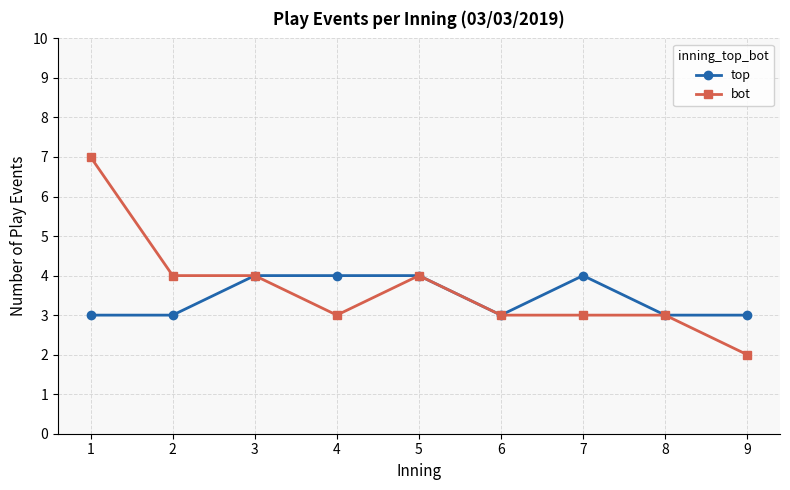

Which series has the largest range (max minus min)?

bot